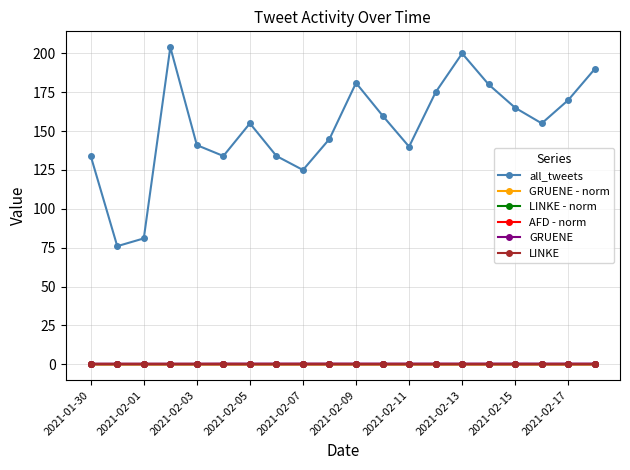

Which series has the widest spread of values?

all_tweets